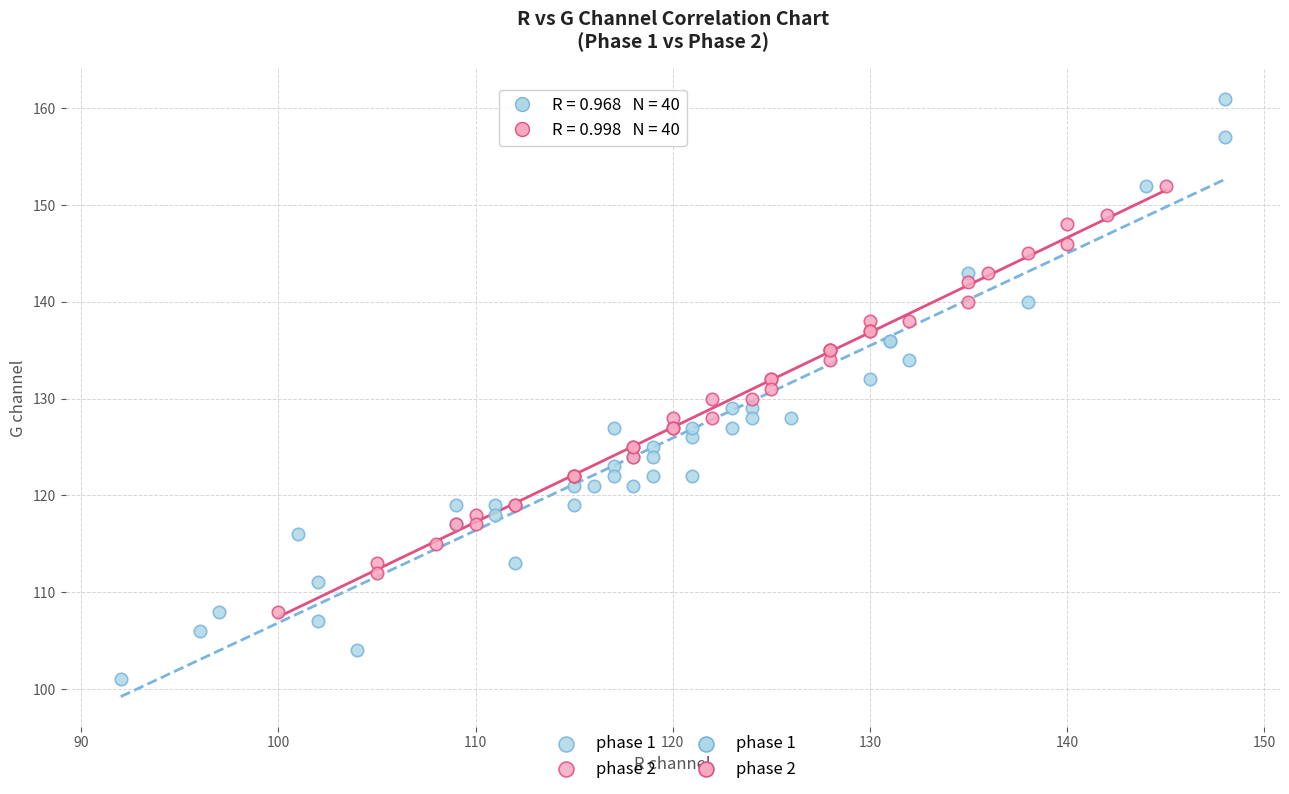

Which series contains the lowest Y value?

phase 1